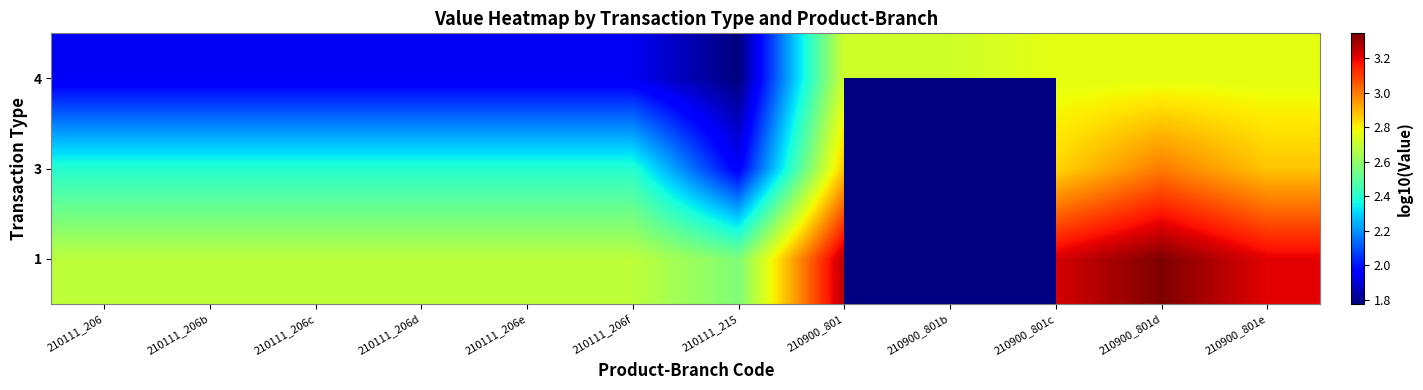

True or false: 3 has a value of 3.3 at 210111_206f.

False